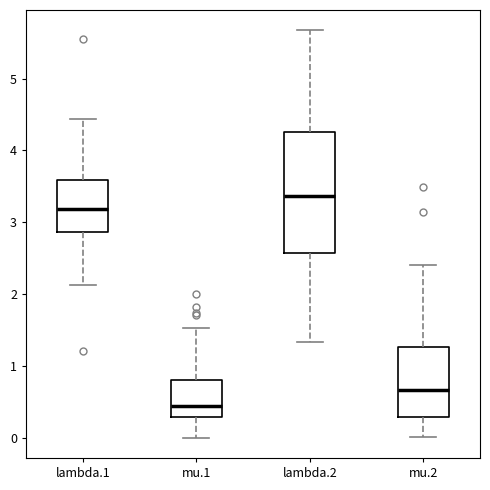

Reading left to right, read every box against the y-axis: the position of its median line, the range the box covers, and the ends of its whiskers. The values are not printed on the chart, so give them approximately, as read against the axis.

lambda.1: median 3.2, box 2.9 to 3.6, whiskers 2.1 to 4.4
mu.1: median 0.4, box 0.3 to 0.8, whiskers 0.0 to 1.5
lambda.2: median 3.4, box 2.6 to 4.3, whiskers 1.3 to 5.7
mu.2: median 0.7, box 0.3 to 1.3, whiskers 0.0 to 2.4